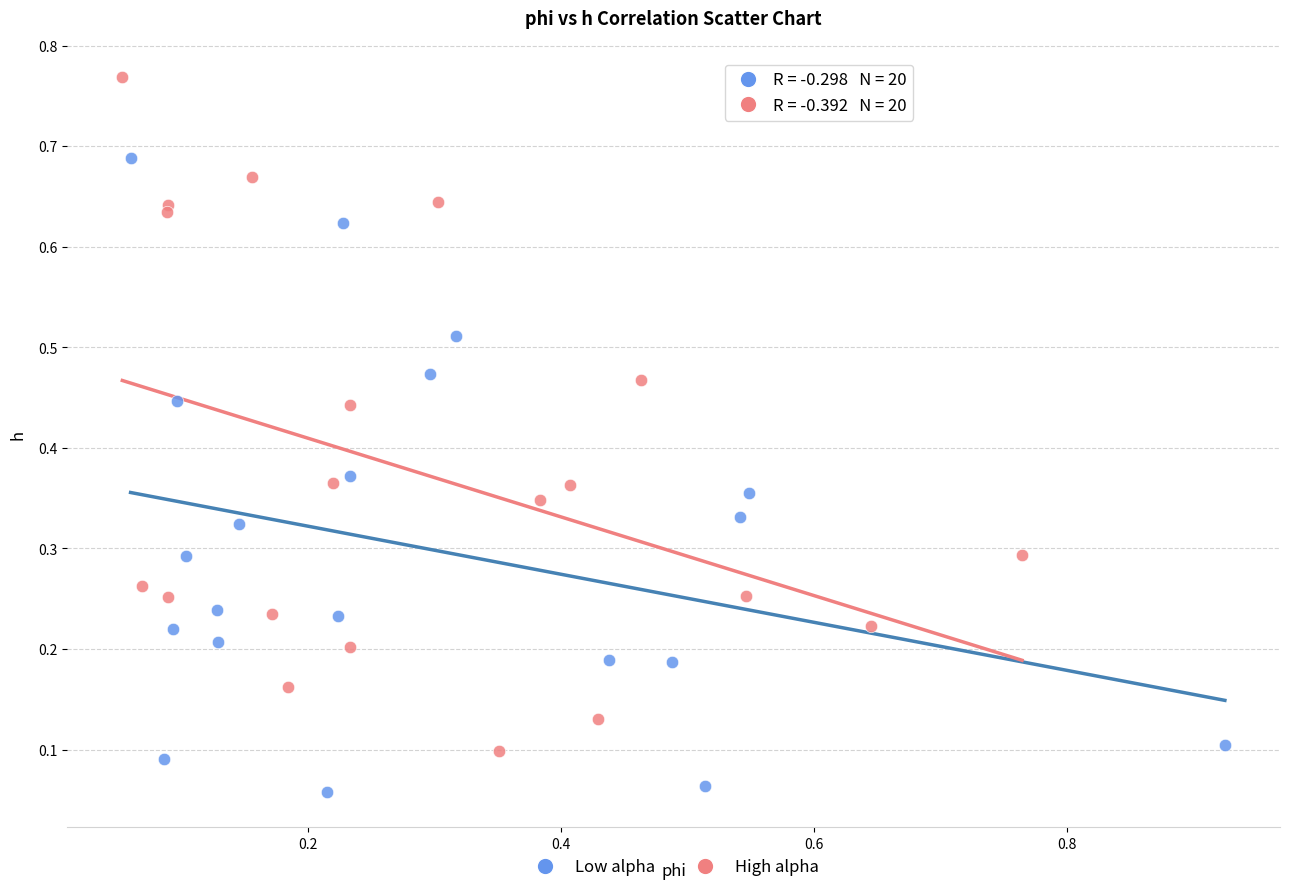

Which series contains the lowest Y value?

Low alpha